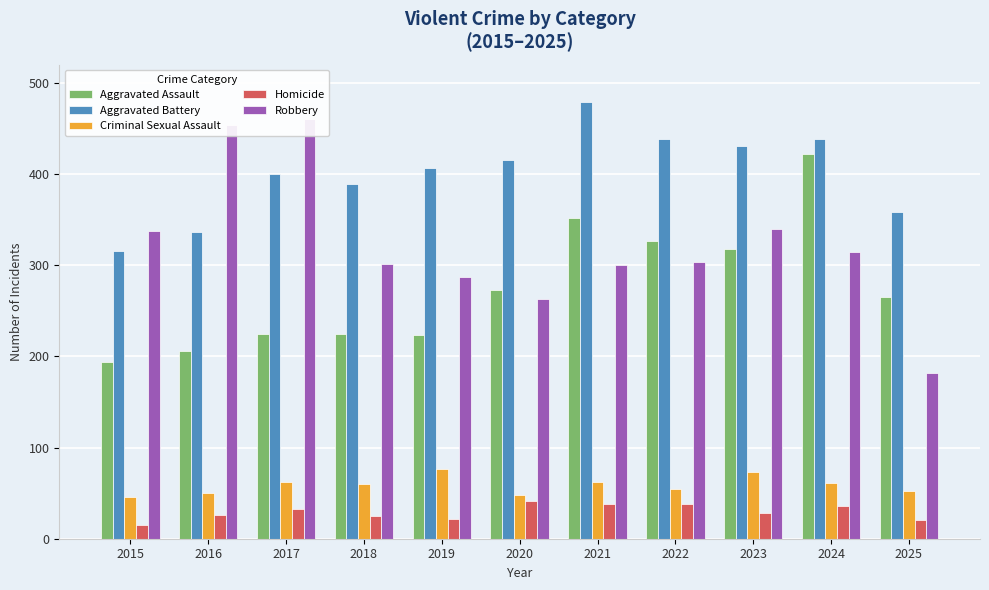

What is the spread (max minus min) of values at 2018?

364